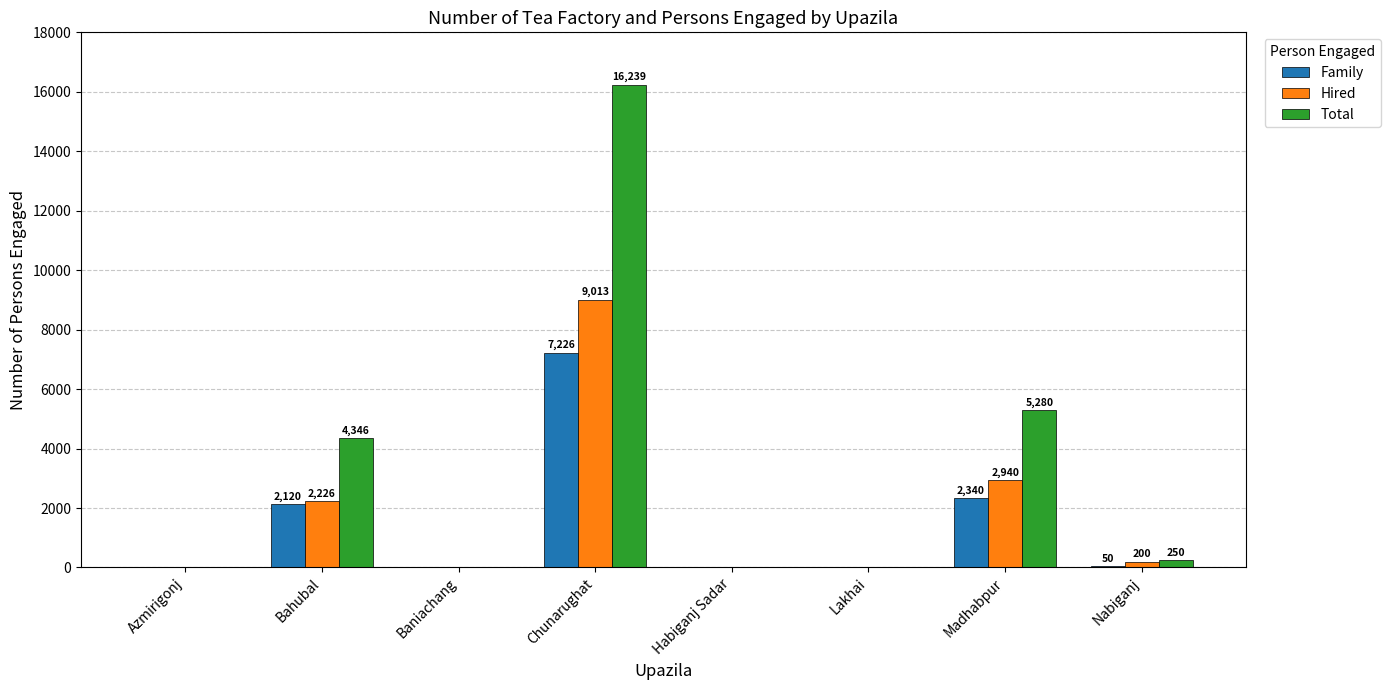

What is the sum of all Hired values?

14379